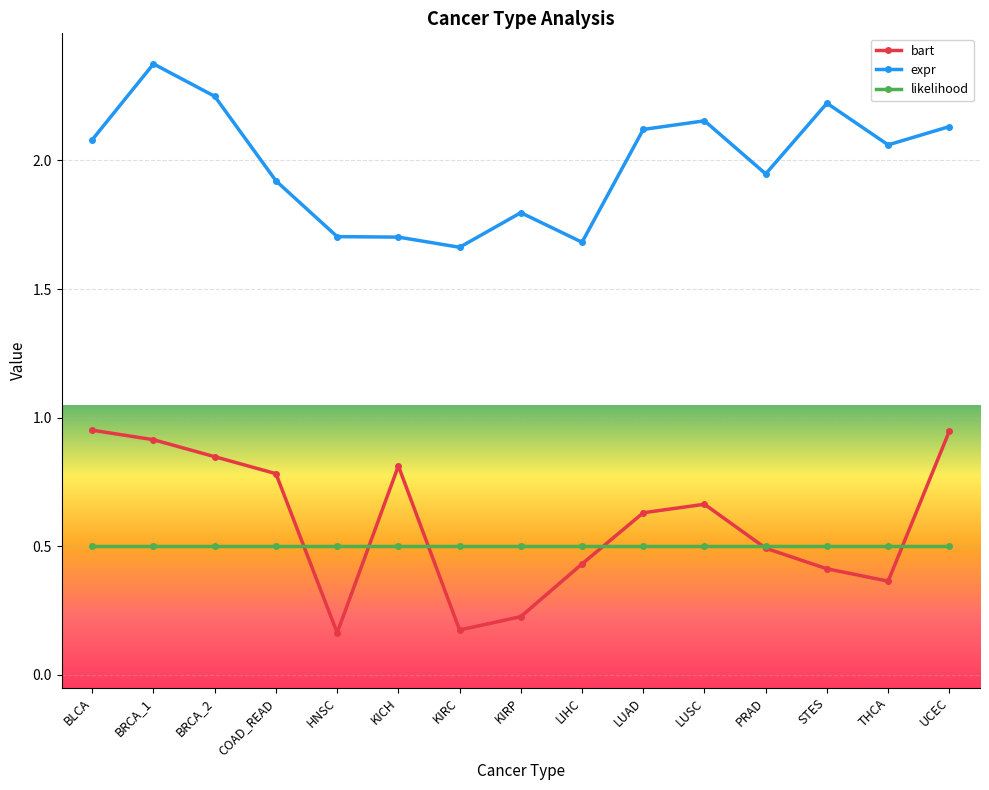

Which series has the largest range (max minus min)?

bart